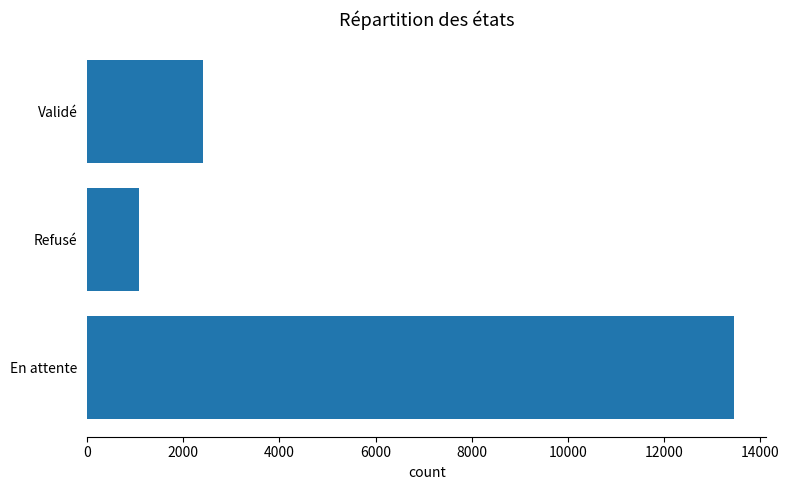

What is the average value?

5645